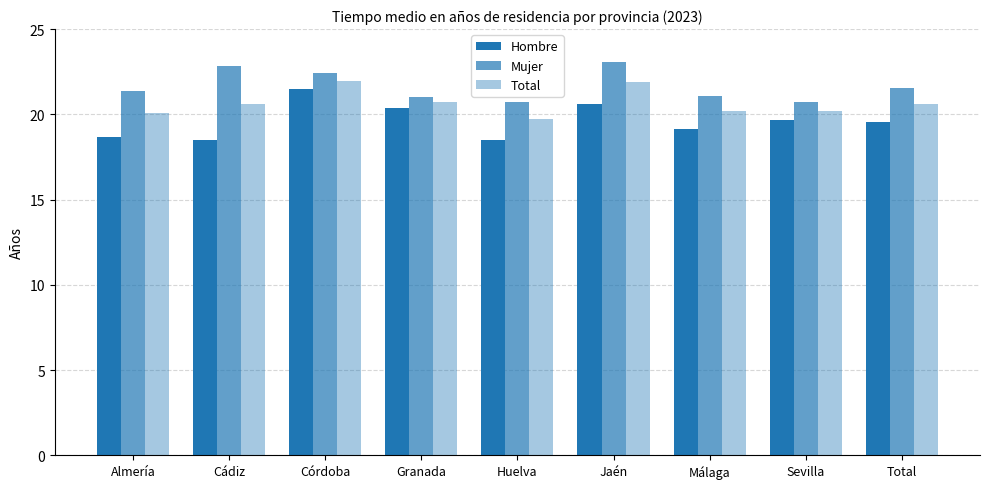

Rank the series by their average value, from lowest to highest.

Hombre, Total, Mujer